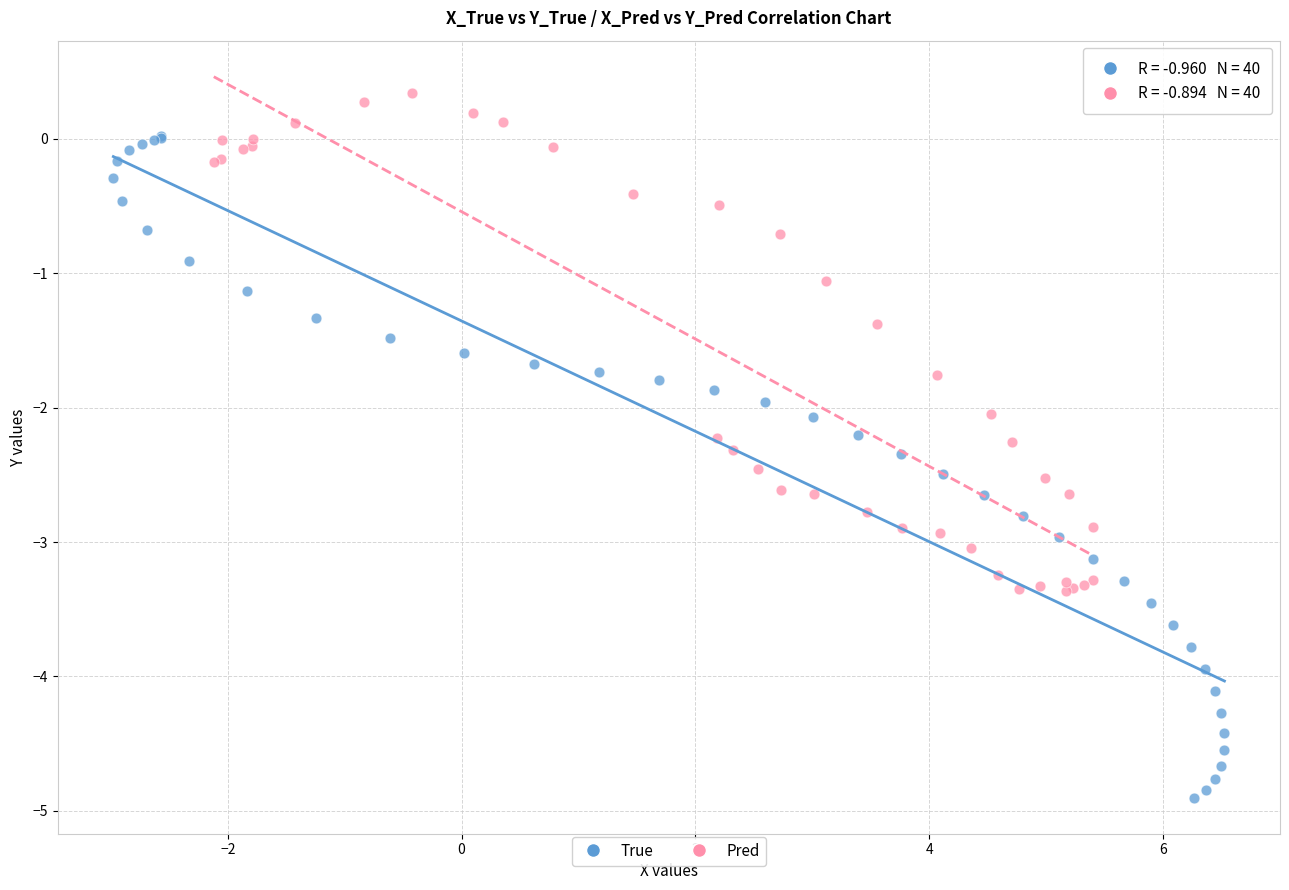

Which series contains the lowest Y value?

True